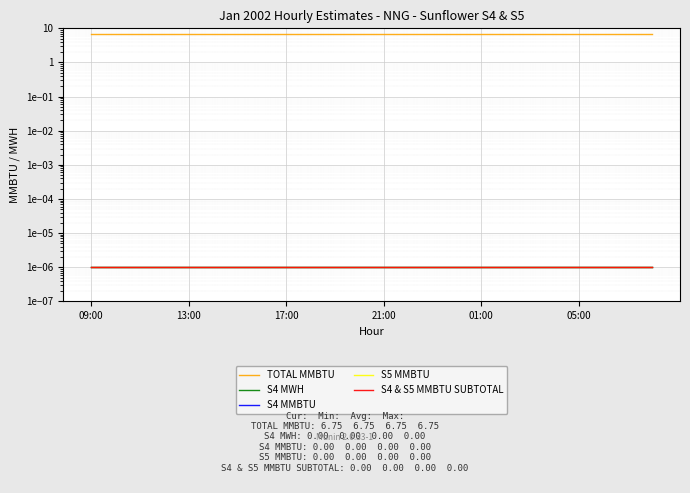

Is the value of TOTAL MMBTU at 7 greater than the value of S4 MMBTU at 10?

Yes